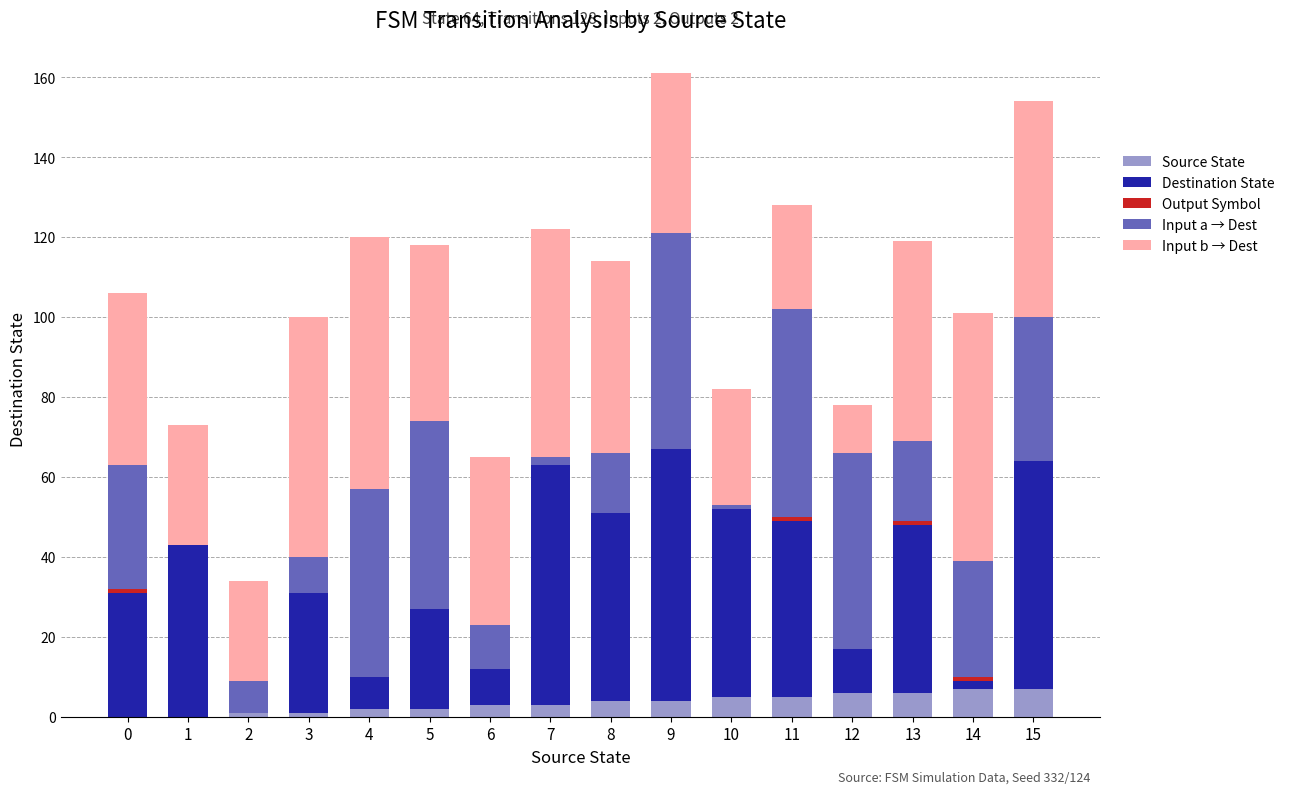

True or false: Source State has a value of 5 at 10.

True